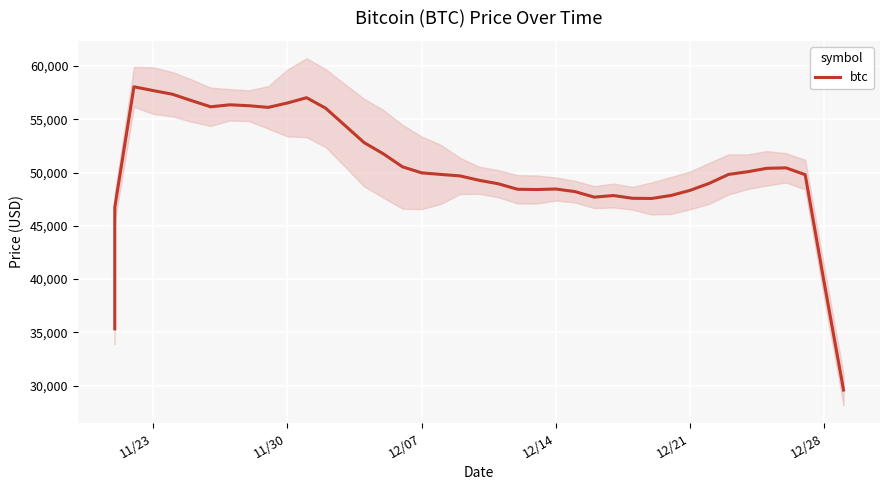

What is the smallest value displayed?

29580.6